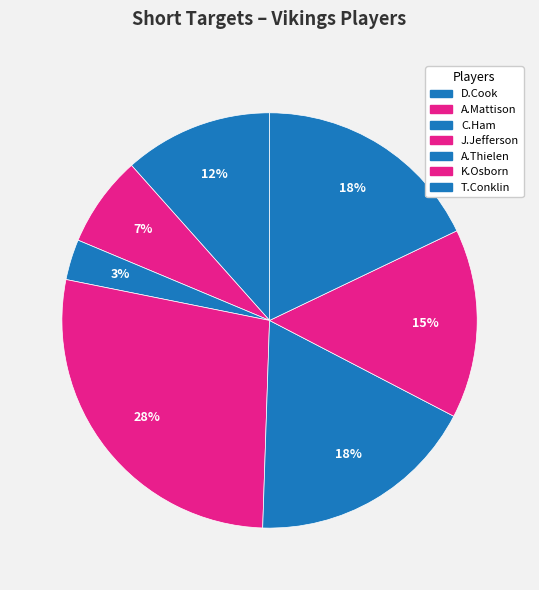

Does any single category account for the majority?

No